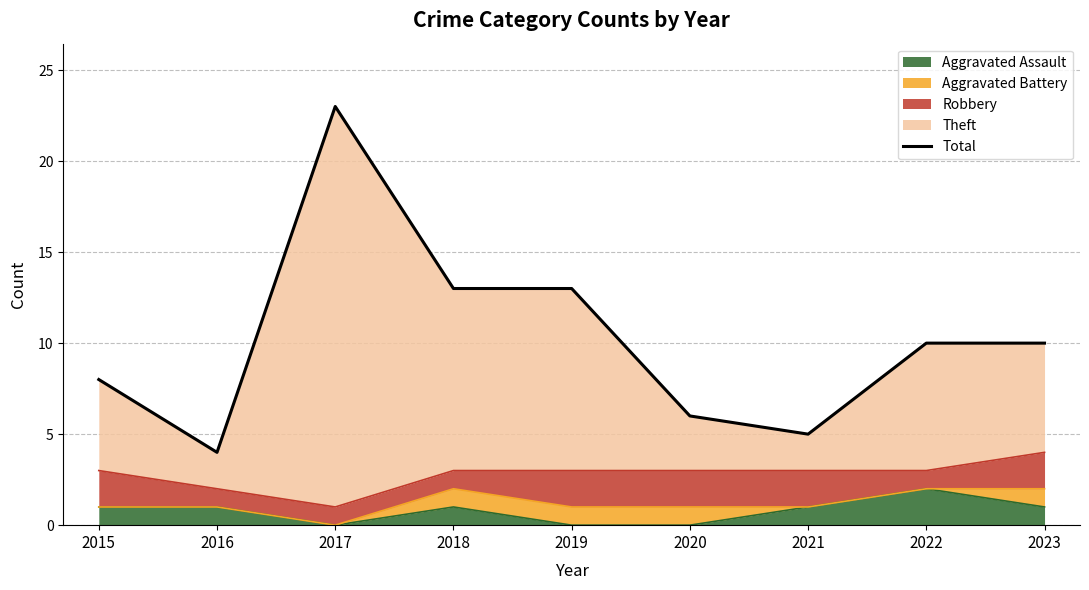

What is the minimum value shown in the chart?

4